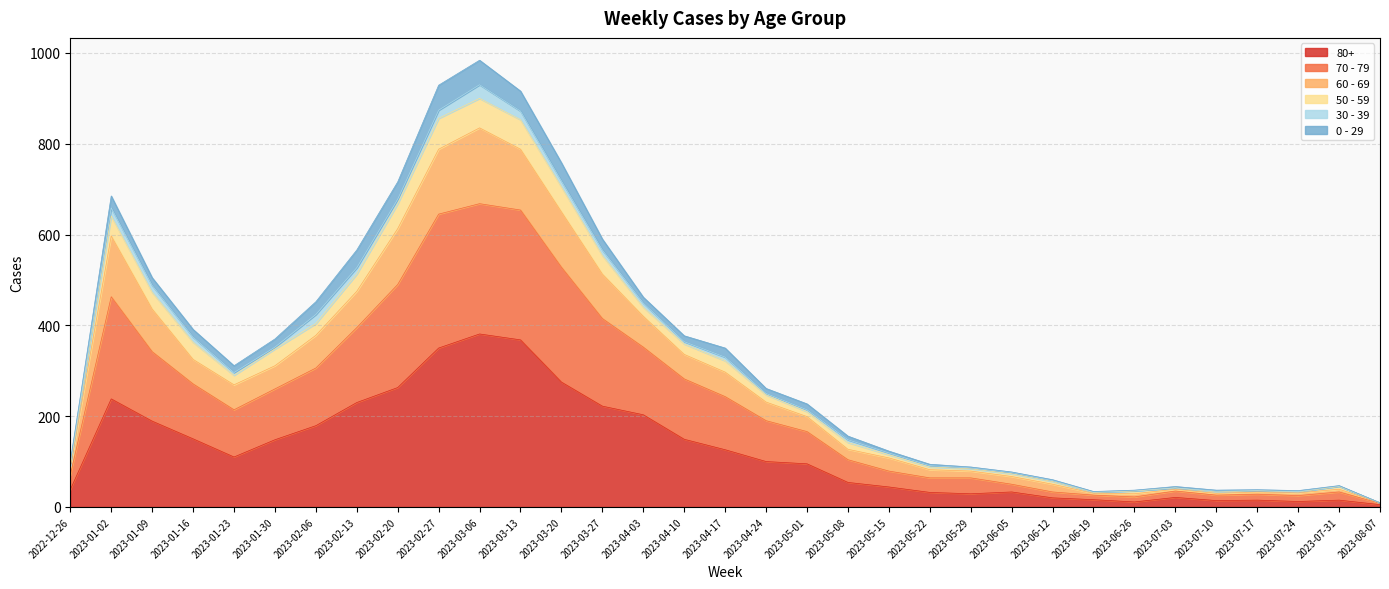

Which category has the highest value in the 70 - 79 series?

2023-03-06